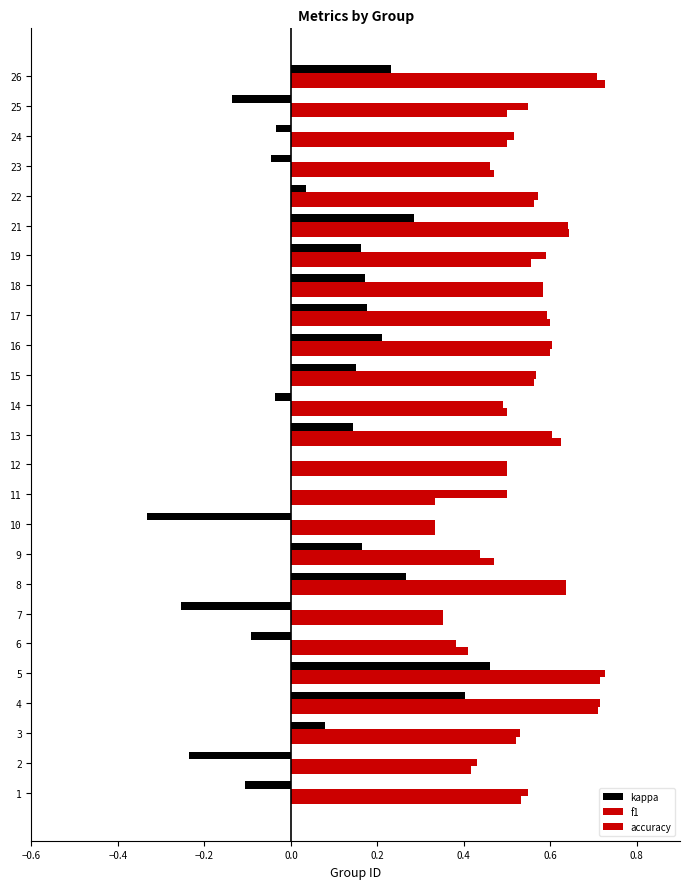

Which series has the largest range (max minus min)?

kappa